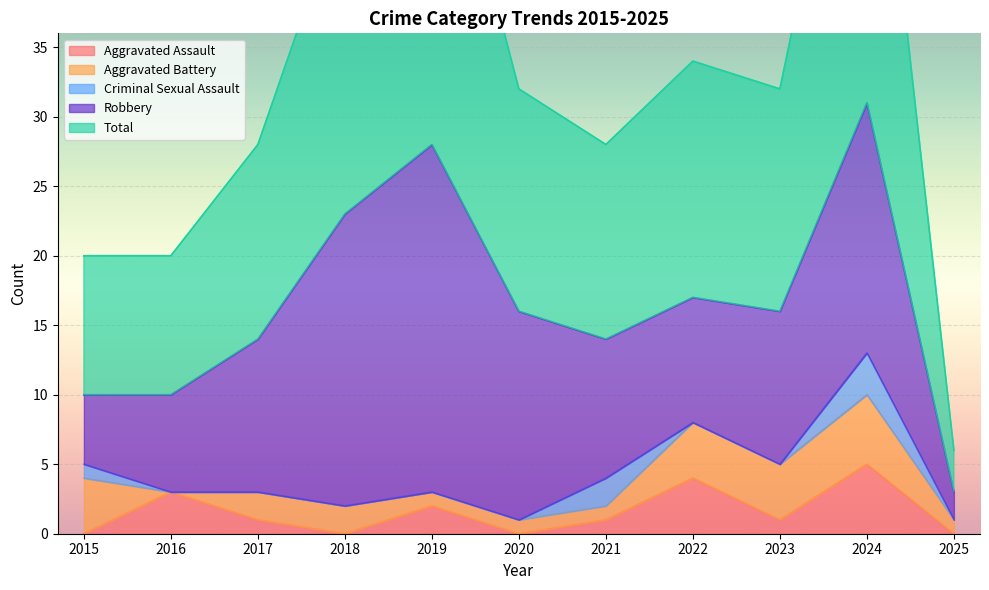

At which category is the sum across all series the highest?

2024